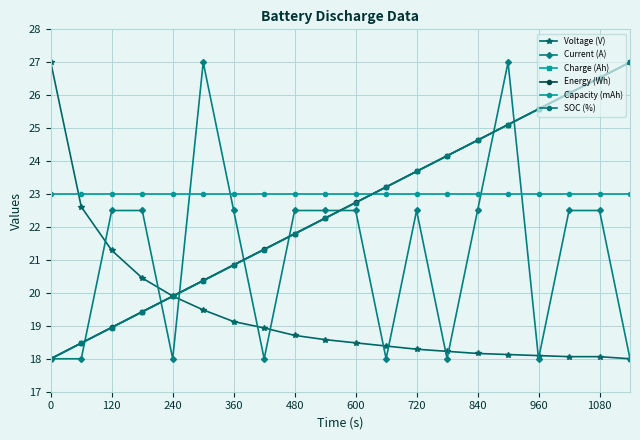

Which series has the largest total across all categories?

Capacity (mAh)